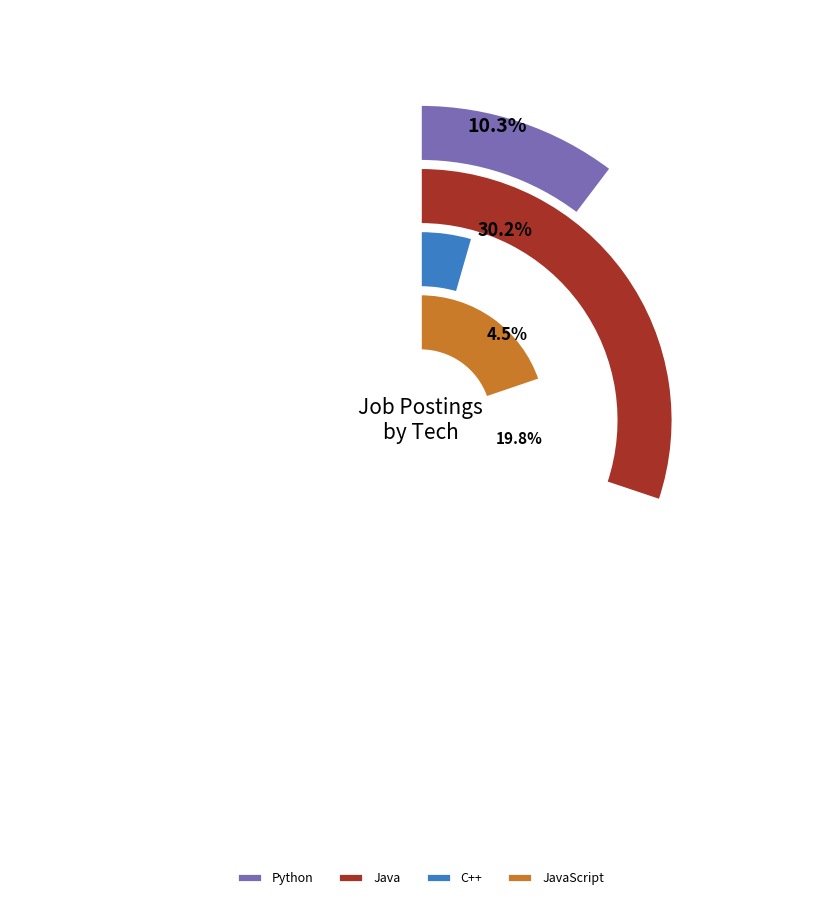

Does Ruby represent more than half of the total?

No